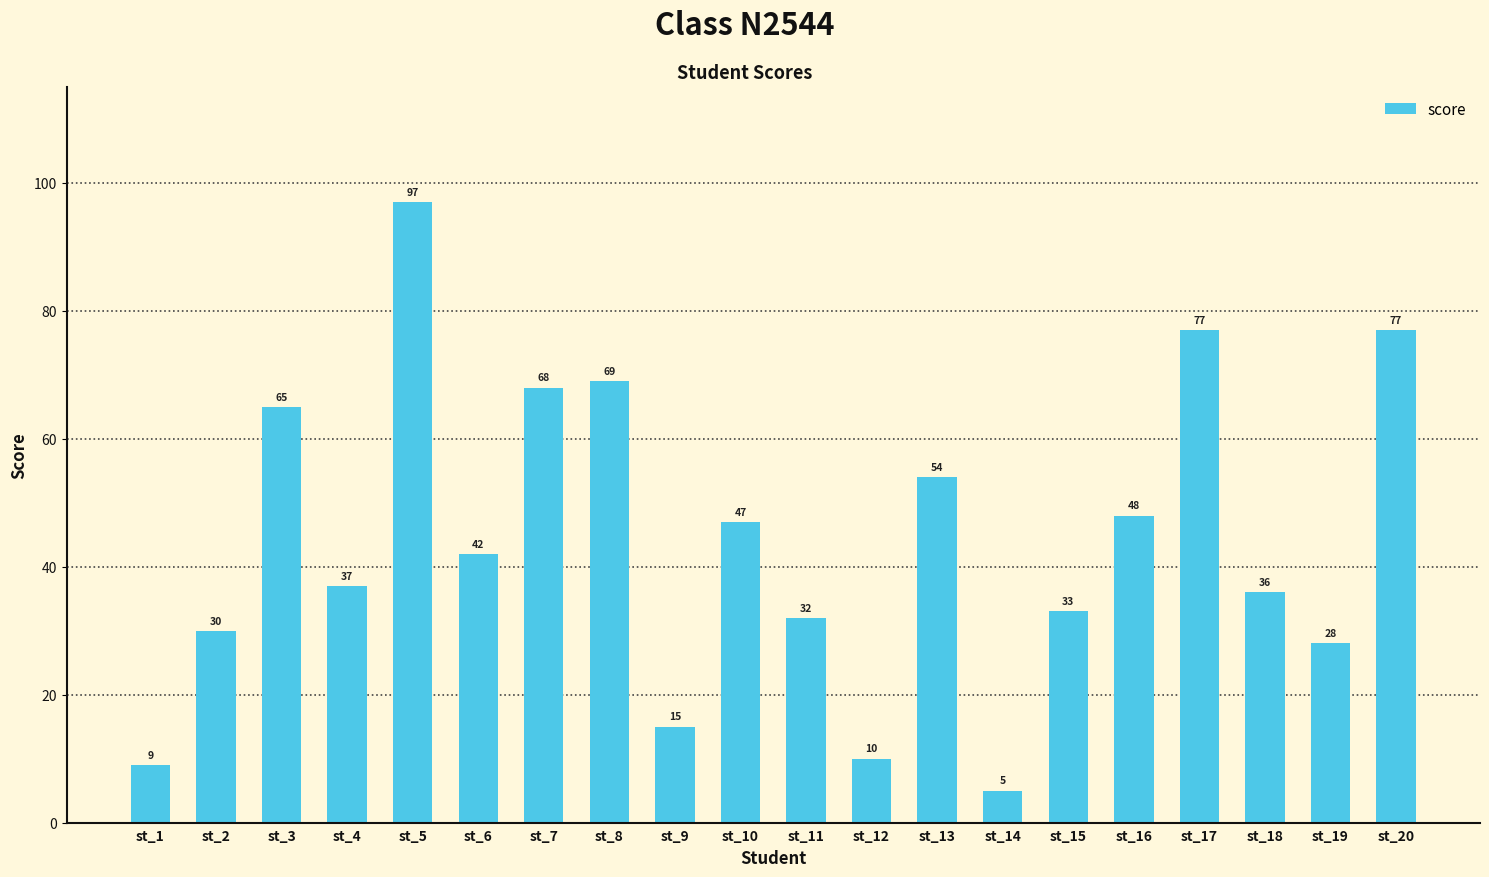

What is the value of the 4th bar from the left?

37